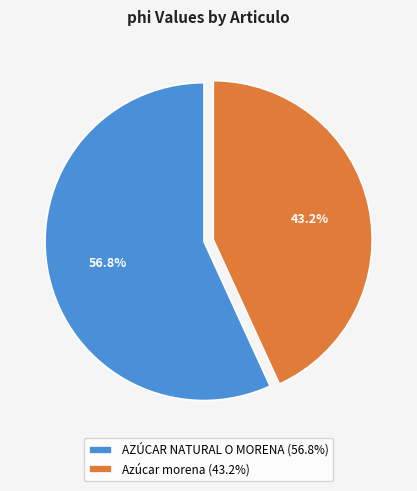

How many slices are in this pie chart?

2